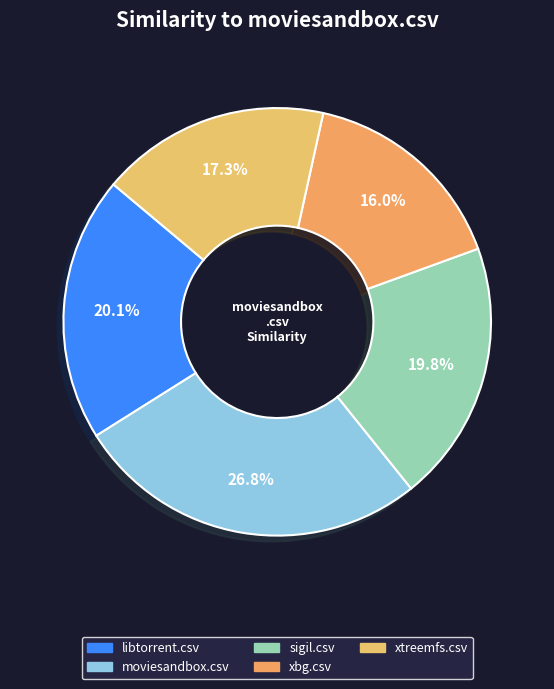

Count the number of slices in the pie.

5